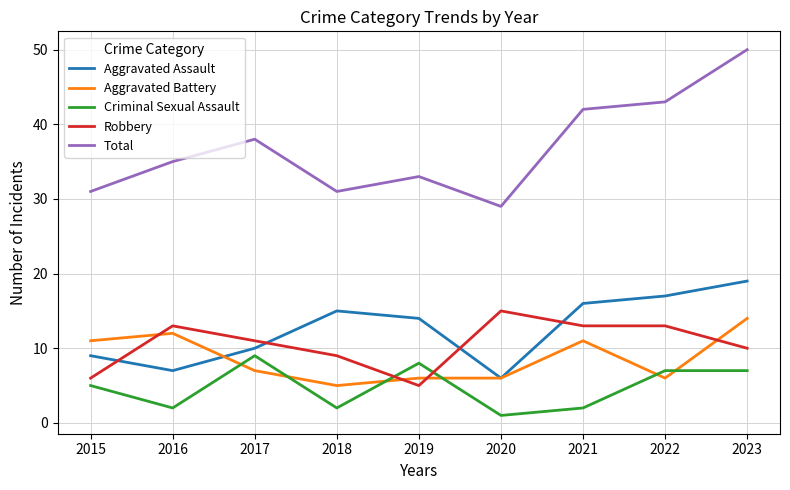

At which category is the sum across all series the highest?

2023